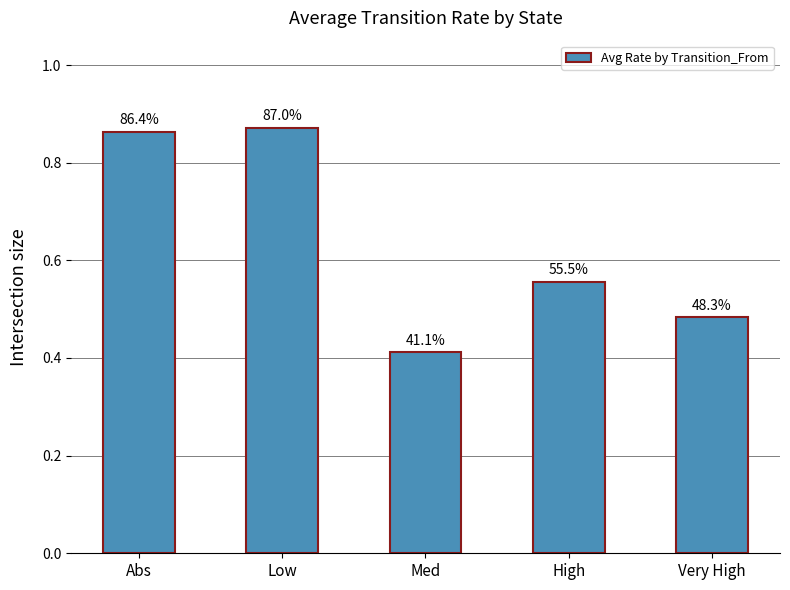

Are the bars horizontal?

No